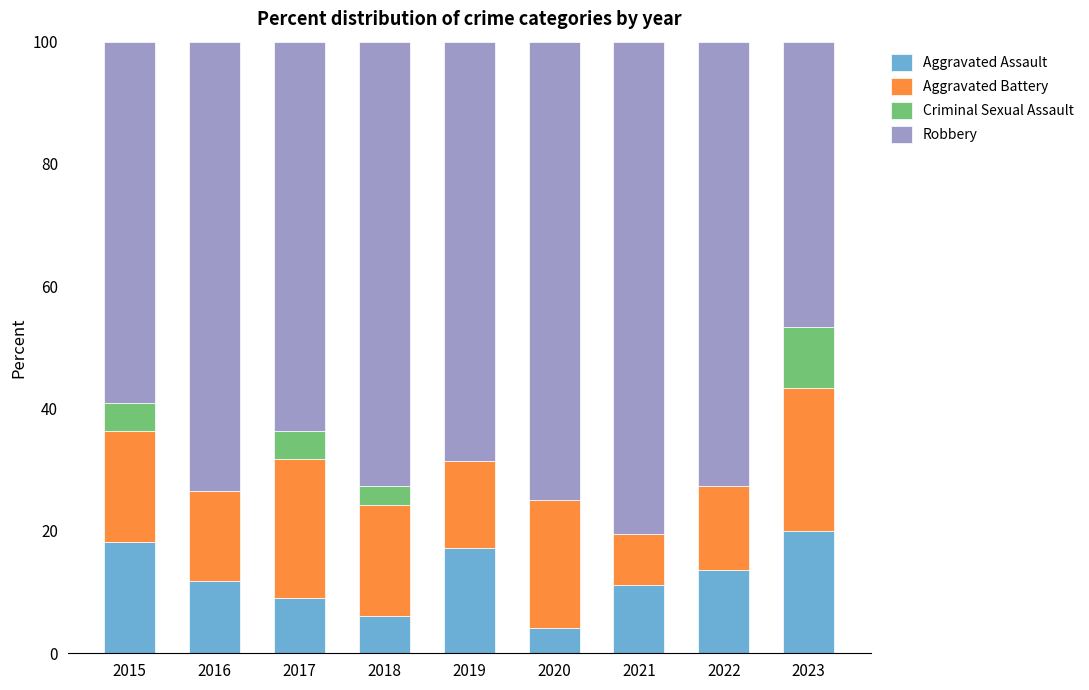

What value does the Aggravated Assault series have at 2022?

13.6